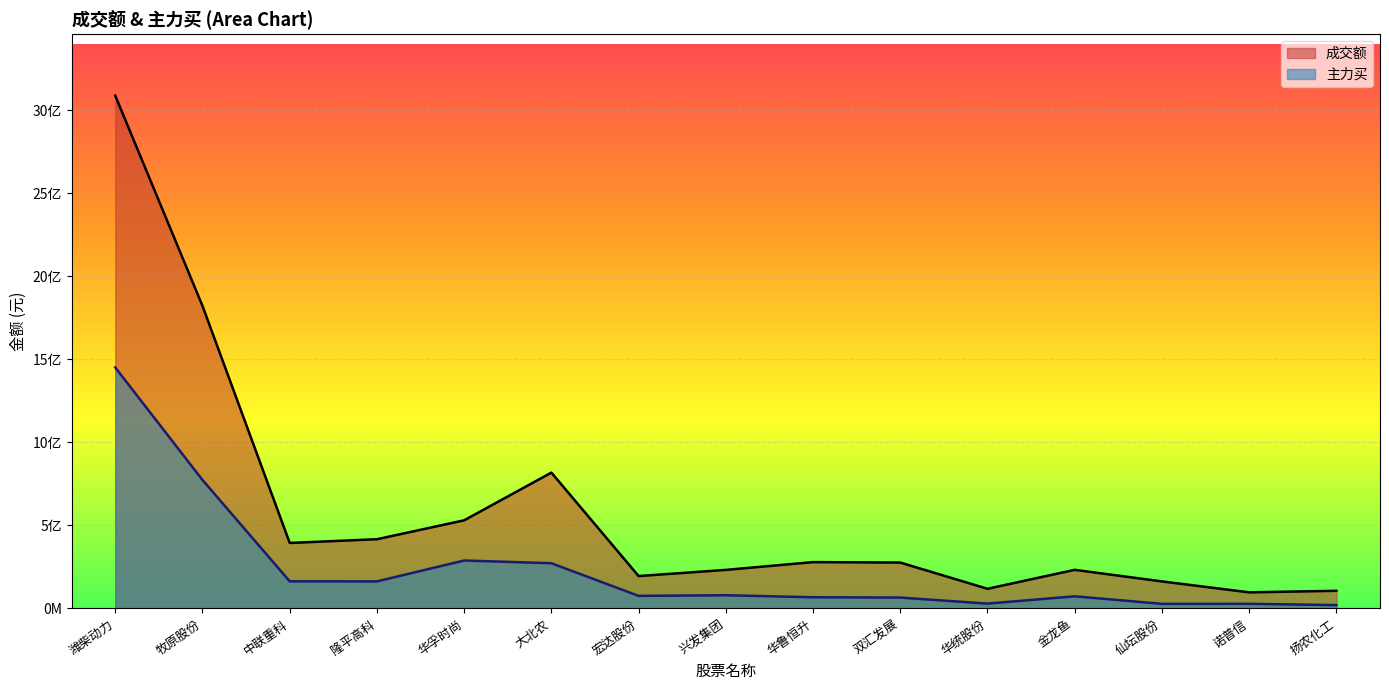

What is the minimum value shown in the chart?

19887073